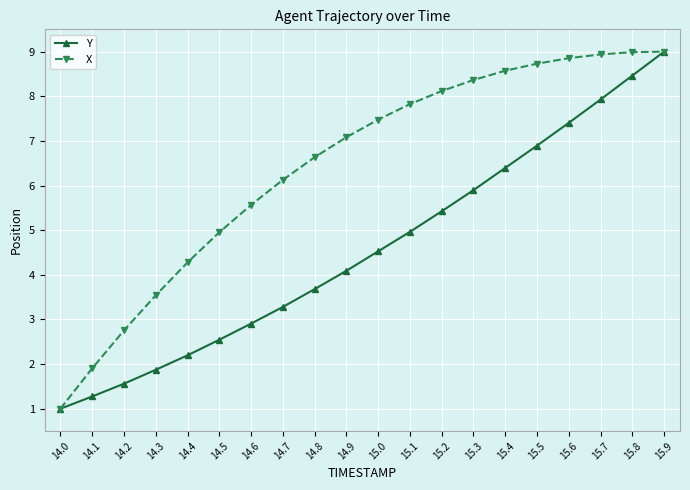

The Y series shows 9.0 at 15.9. True or false?

True